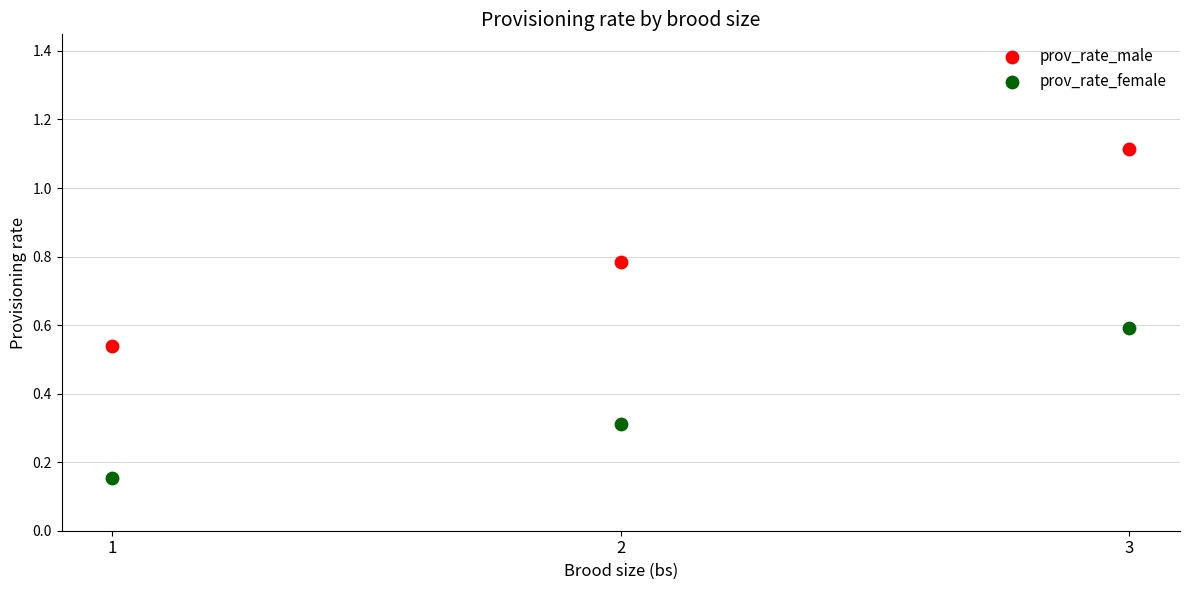

What are all the series names shown in the legend?

prov_rate_male, prov_rate_female